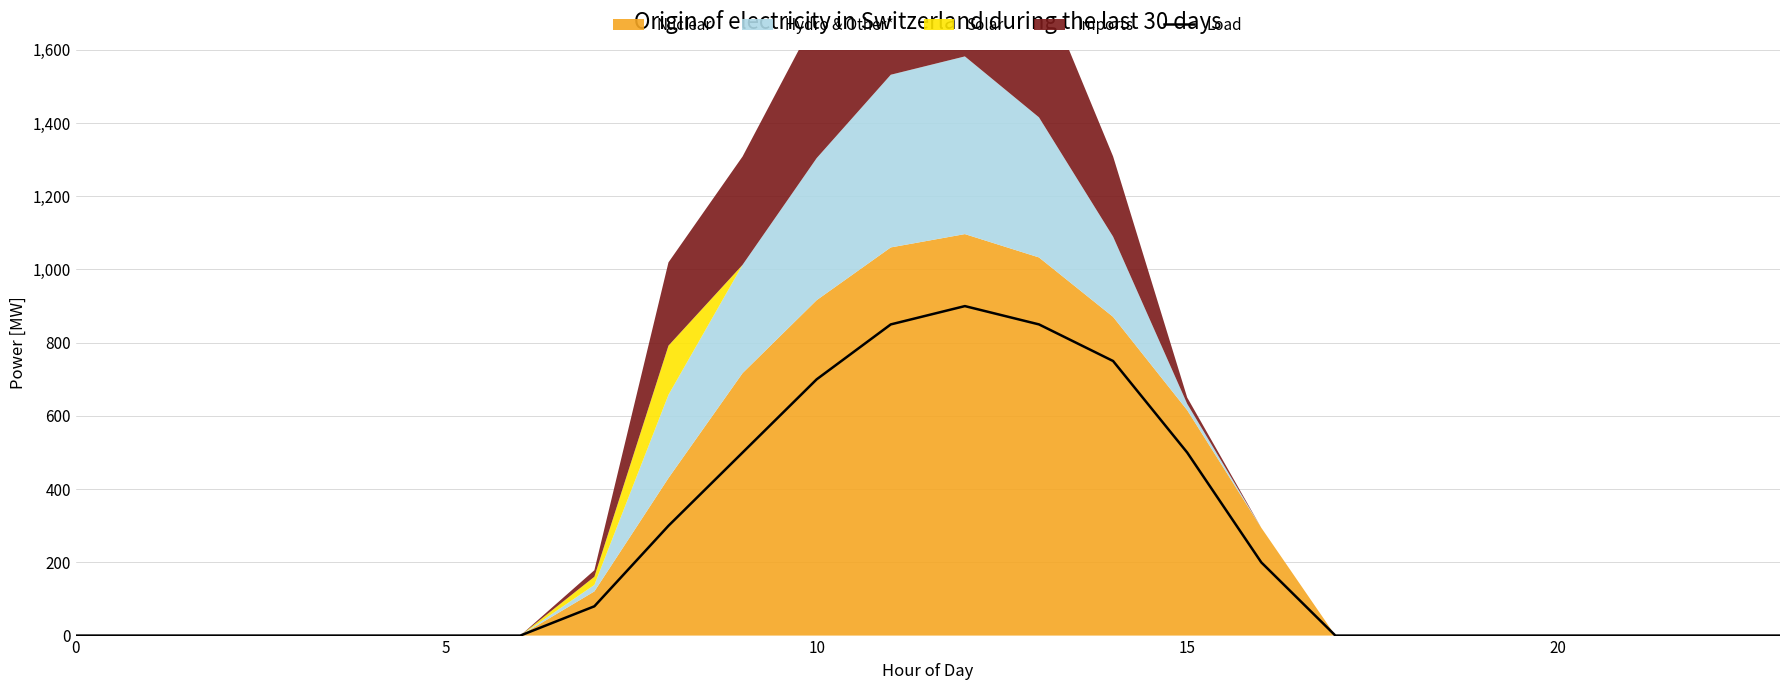

What is the average value?

235